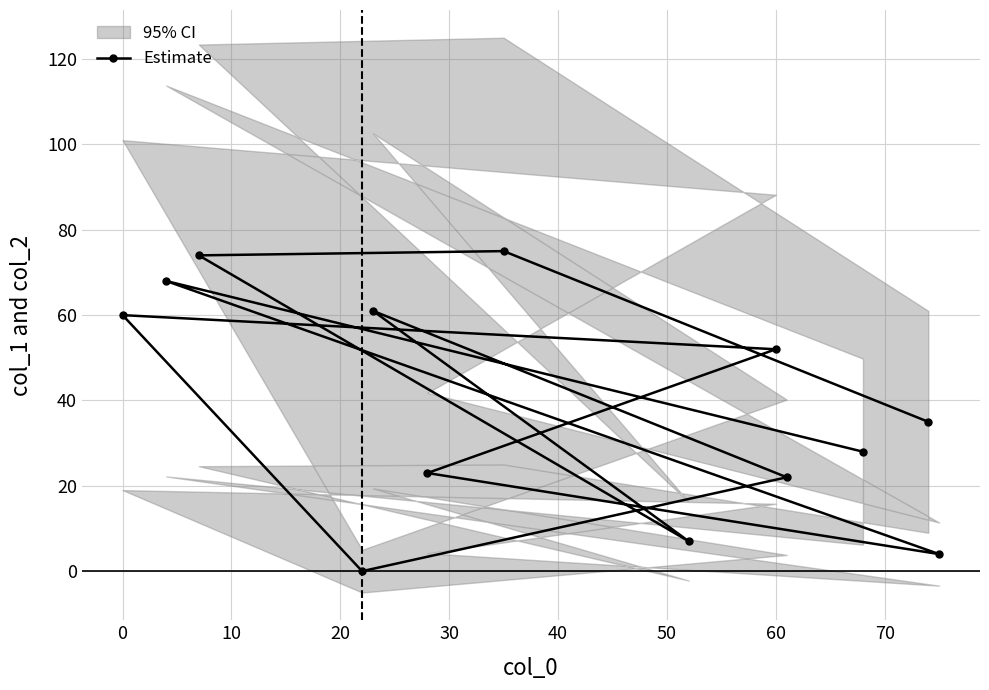

What is the difference between the maximum and minimum values?

75